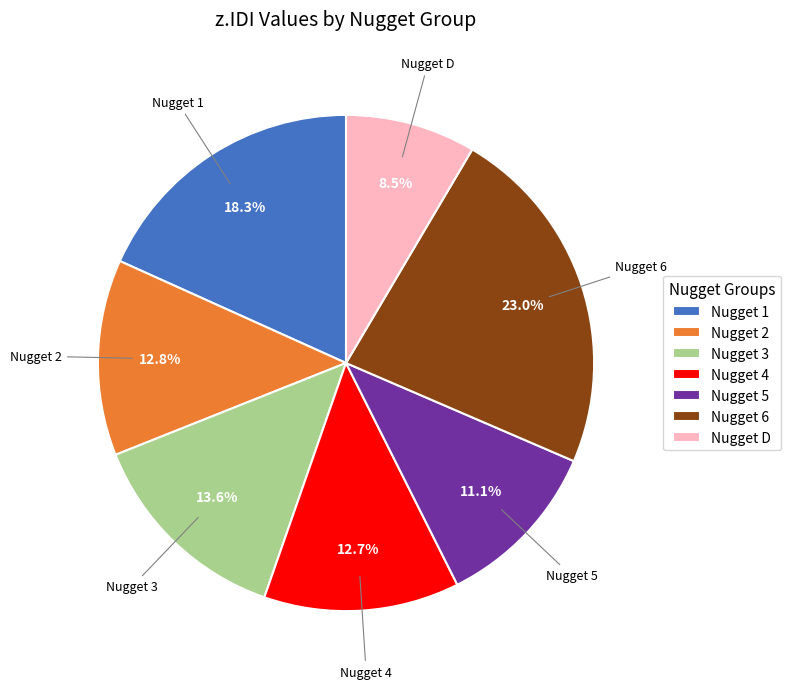

Count the number of slices in the pie.

7